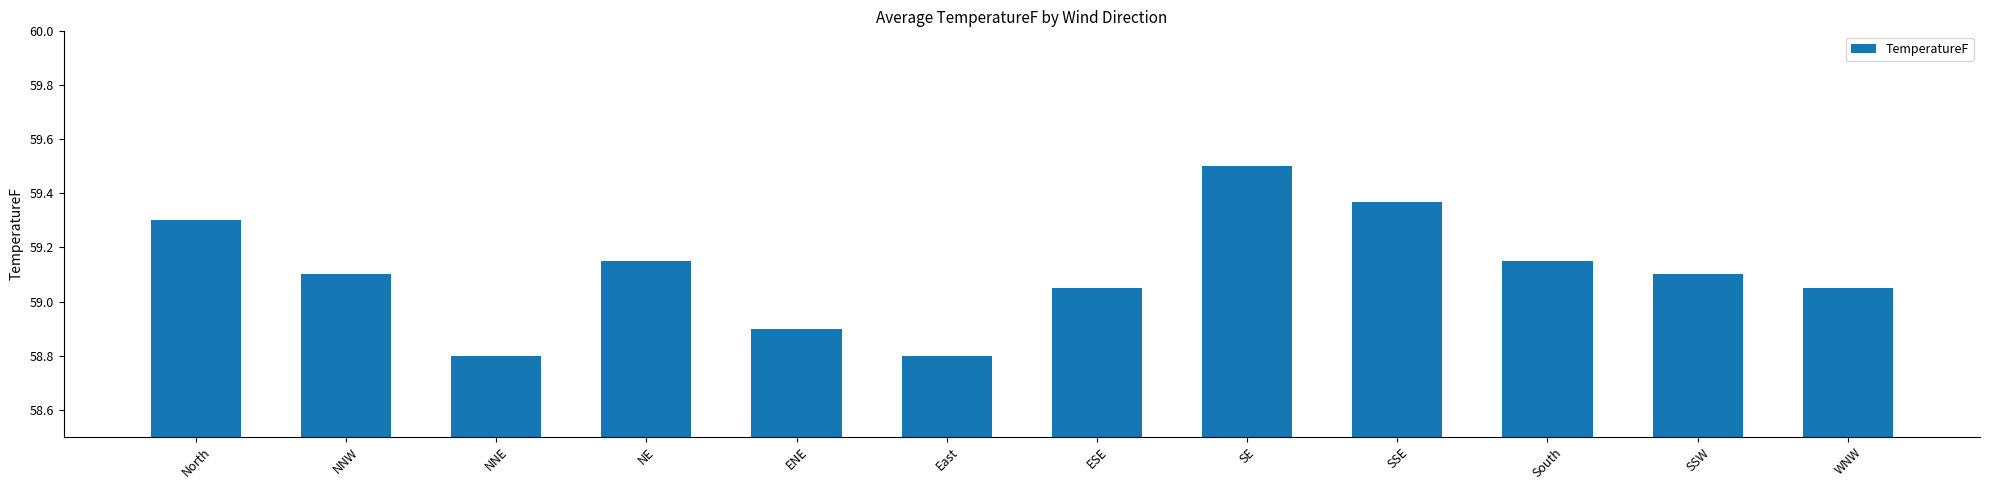

What is the greatest value displayed?

59.5